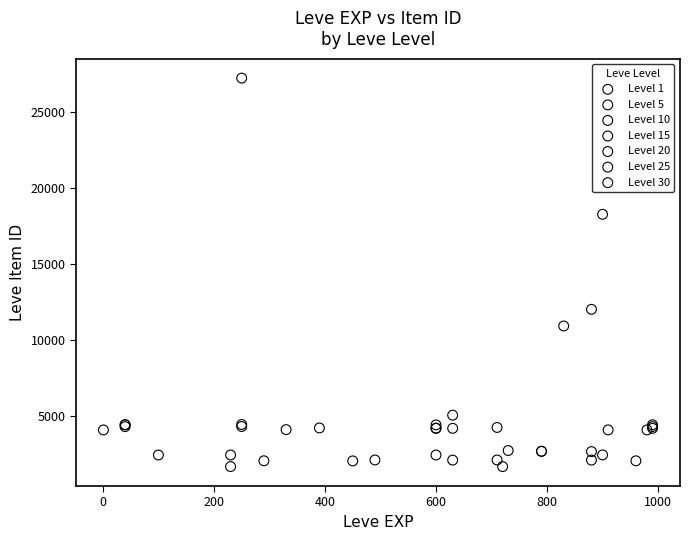

Which series reaches the maximum Y coordinate?

Level 25